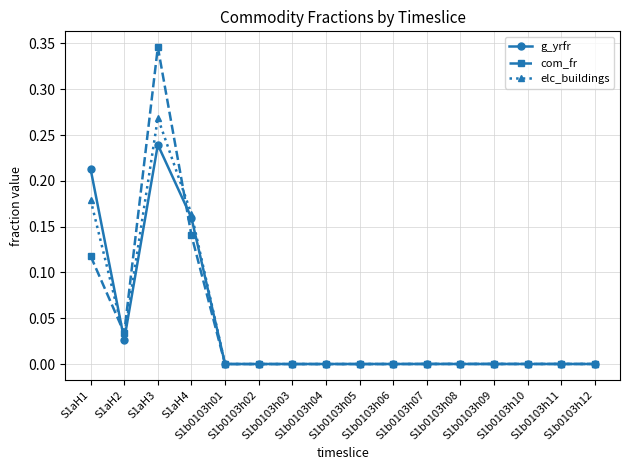

List the series in order of their peak value, lowest first.

g_yrfr, elc_buildings, com_fr